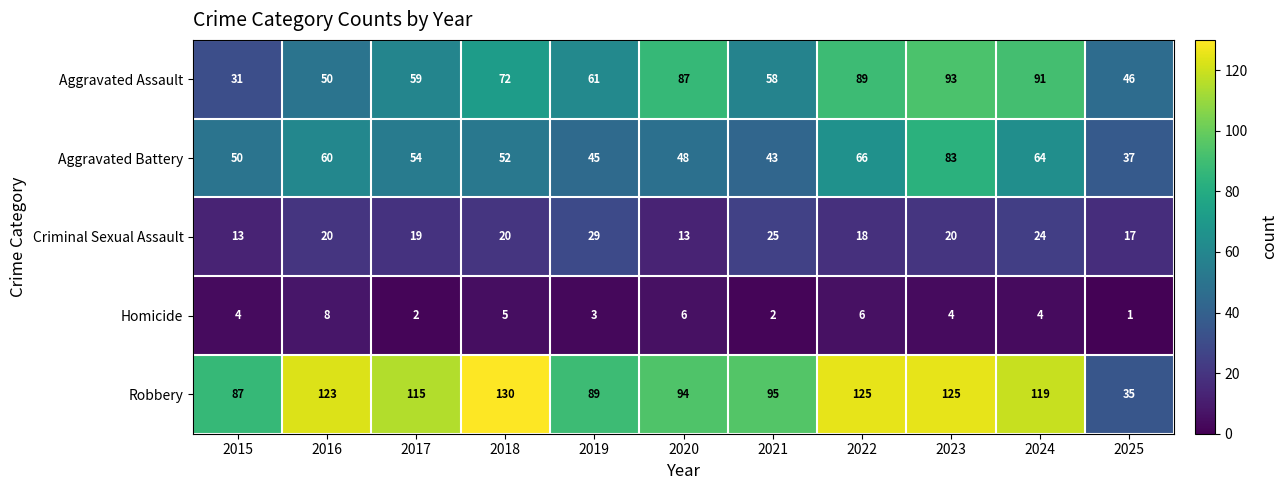

What is the difference between the maximum and minimum values in the Homicide series?

7